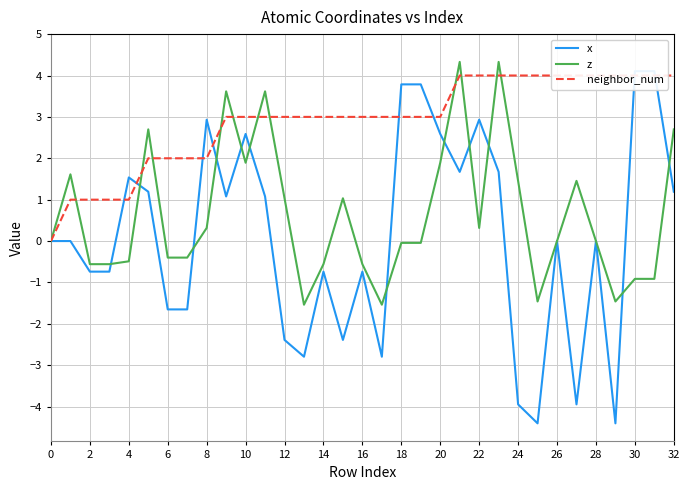

True or false: x and neighbor_num intersect in this chart.

True